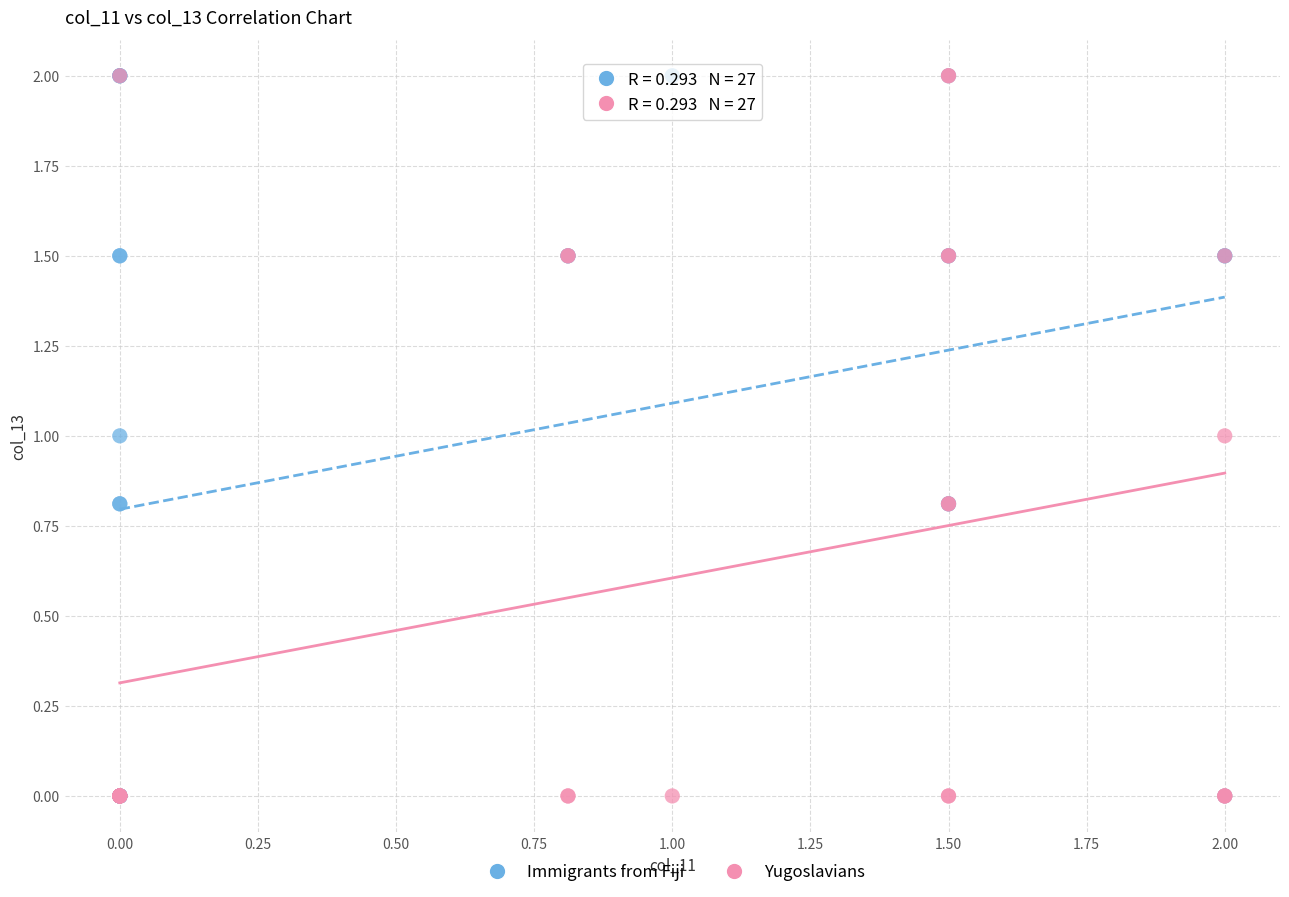

What are all the series names shown in the legend?

Immigrants from Fiji, Yugoslavians